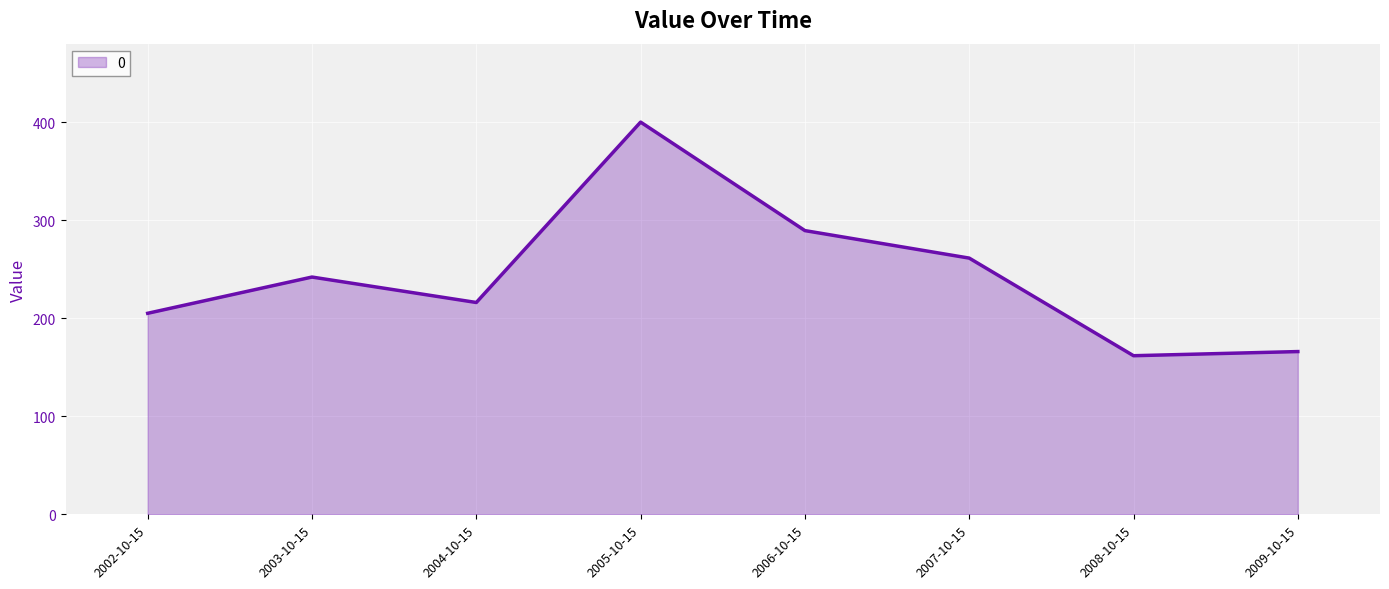

Where is the first local minimum?

2004-10-15